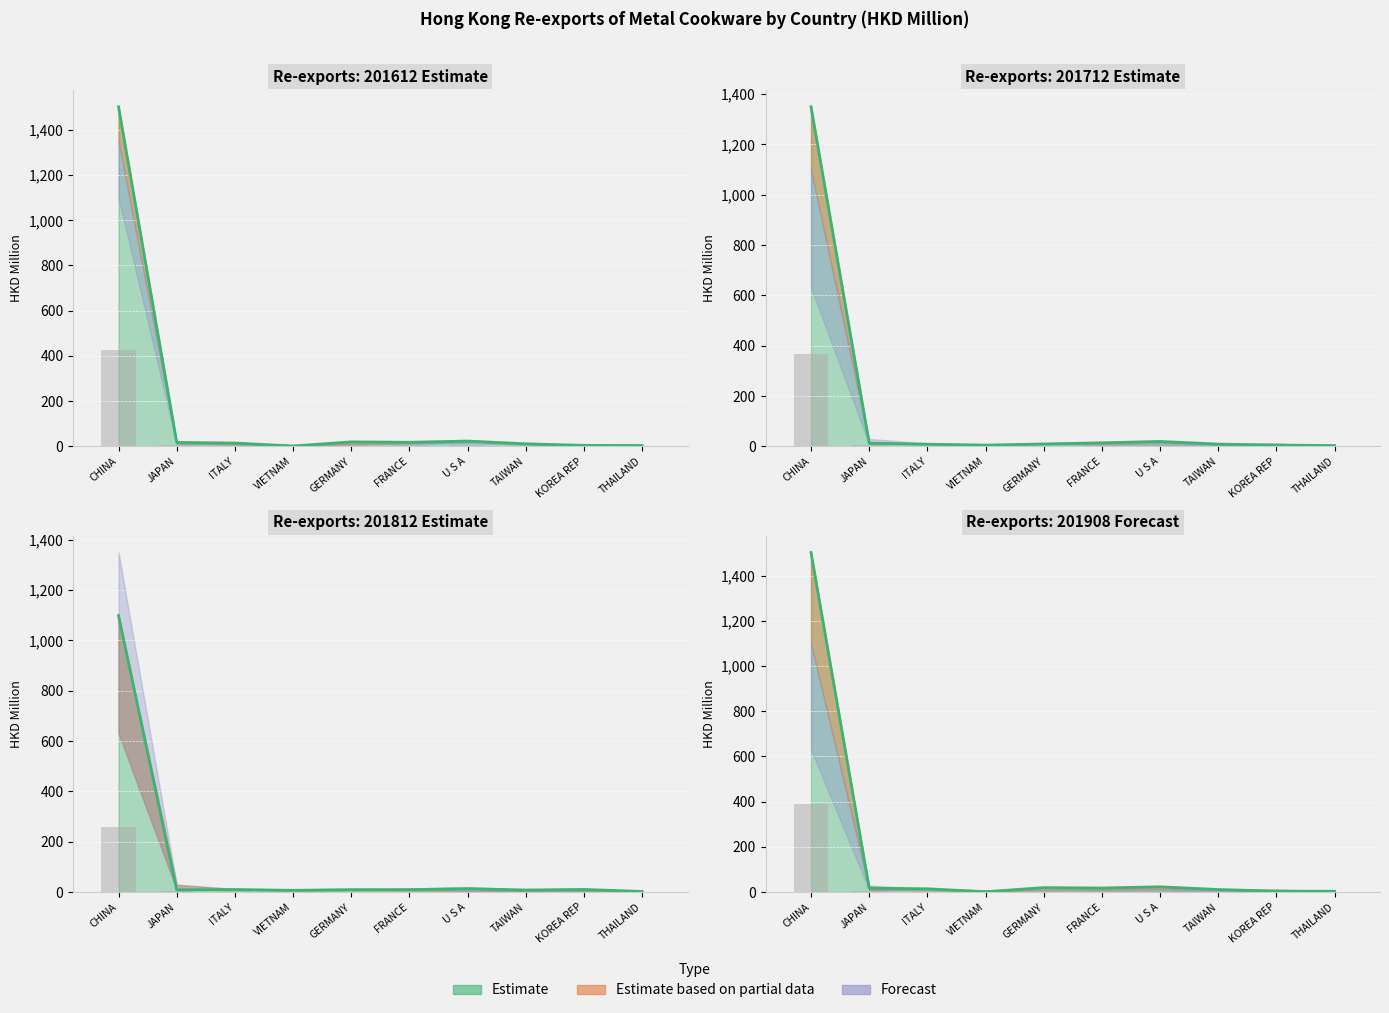

Is it true that 201908 equals 1.2 at FRANCE?

False